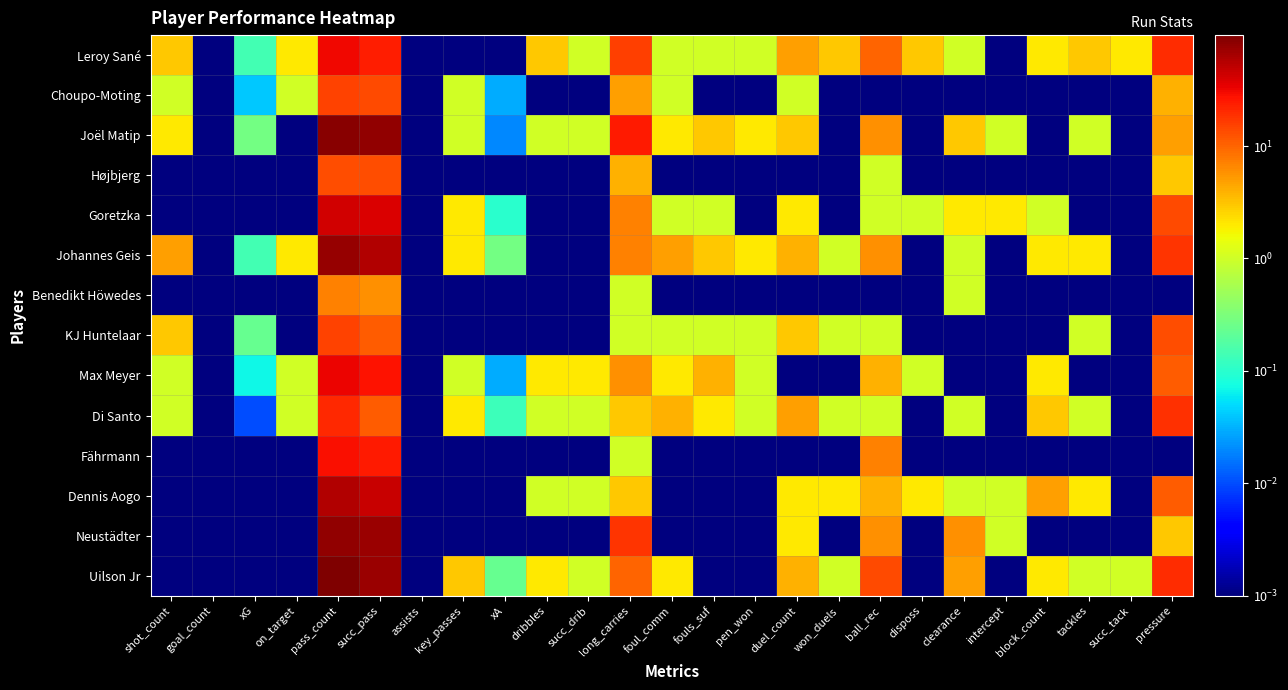

Count the number of data series in this chart.

14